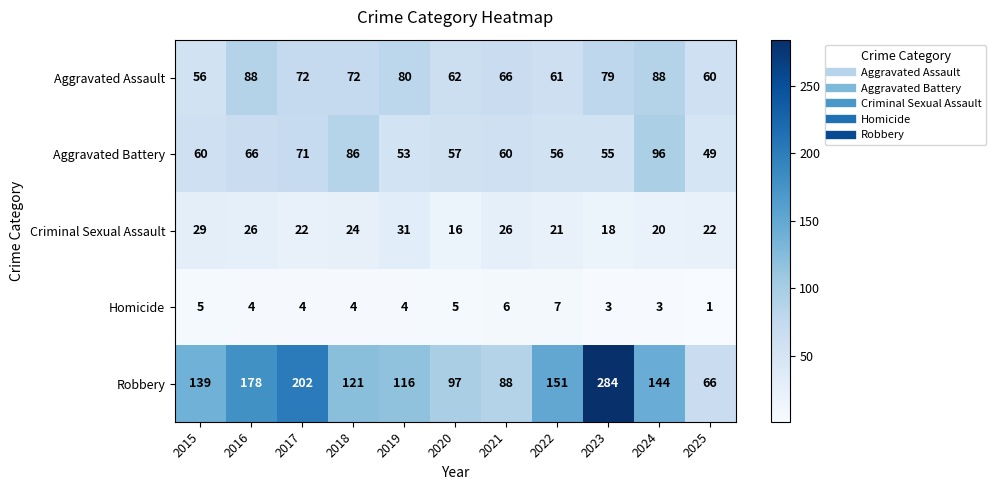

At which label does Homicide first exceed 4?

2015